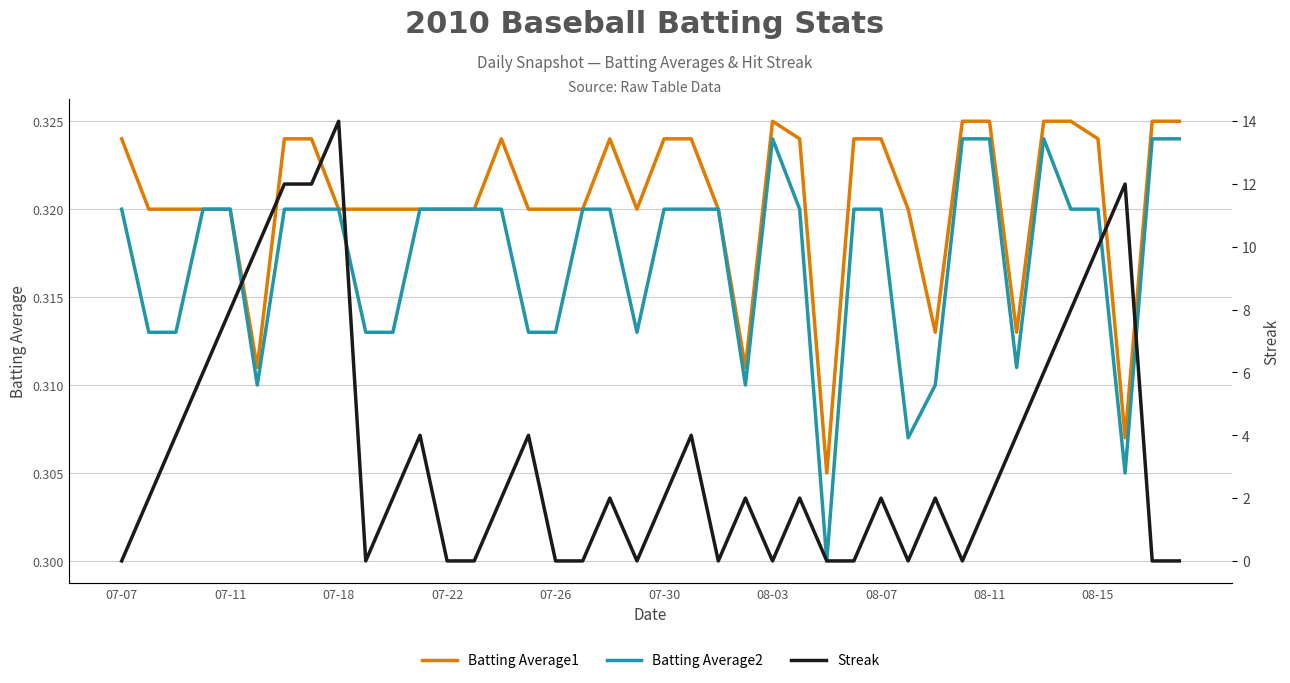

How many interior local peaks does the Batting Average2 series have?

2